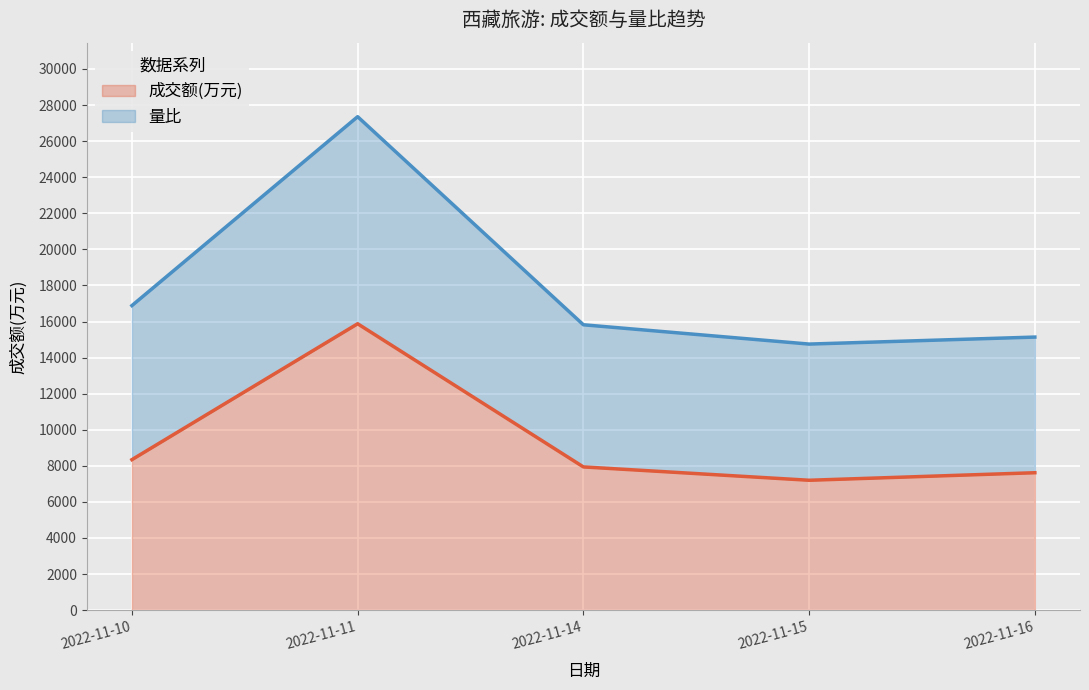

What is the value of the 成交额(万元) point at the 2nd from the left?

15876